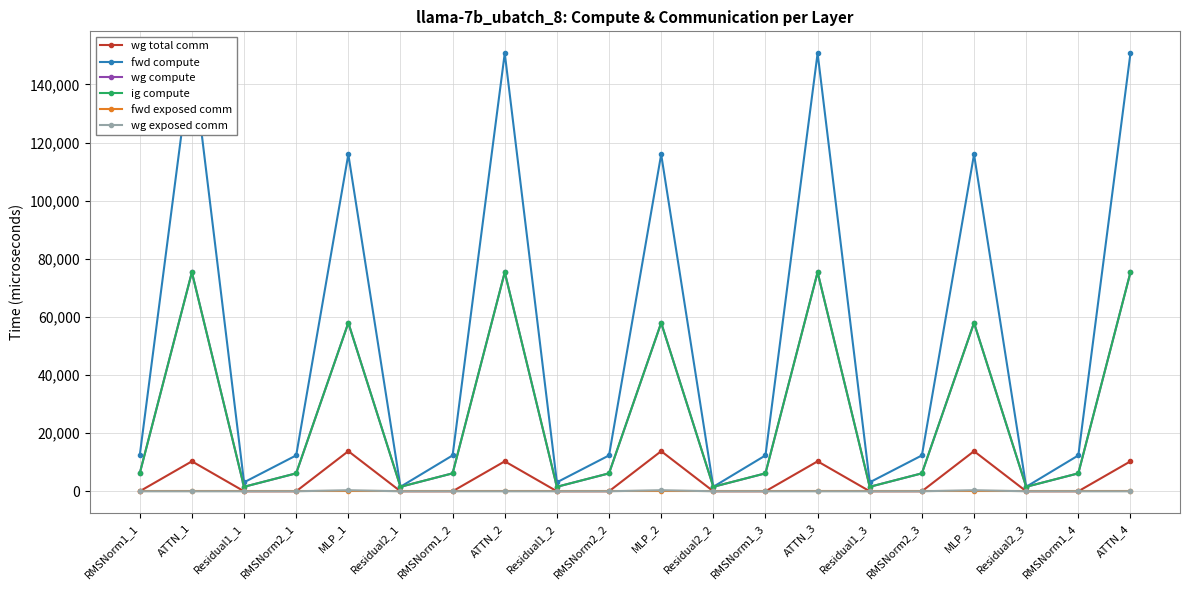

At which category does ig compute reach its first local valley?

Residual1_1